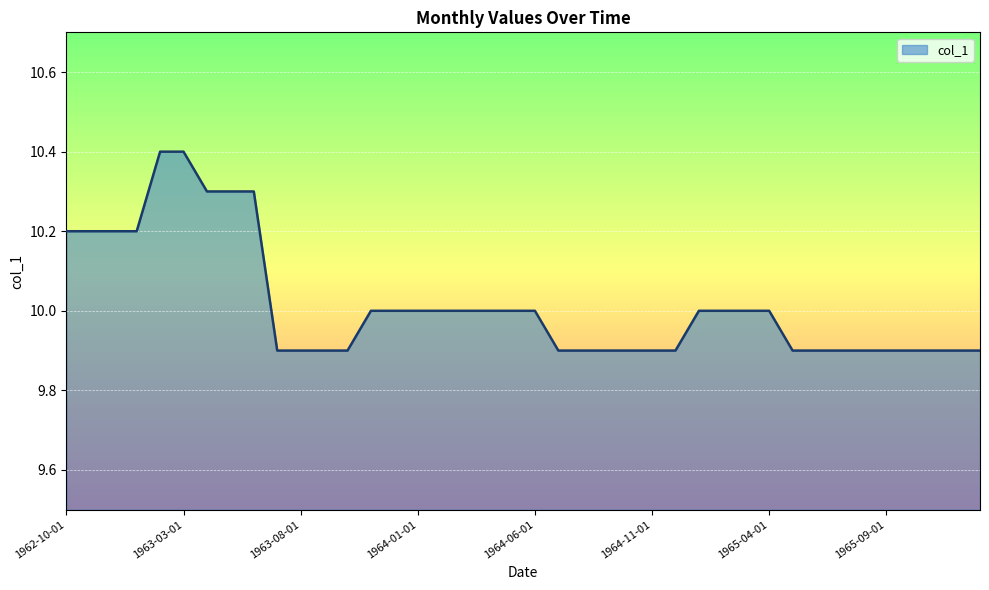

How many values are between 9 and 10?

31